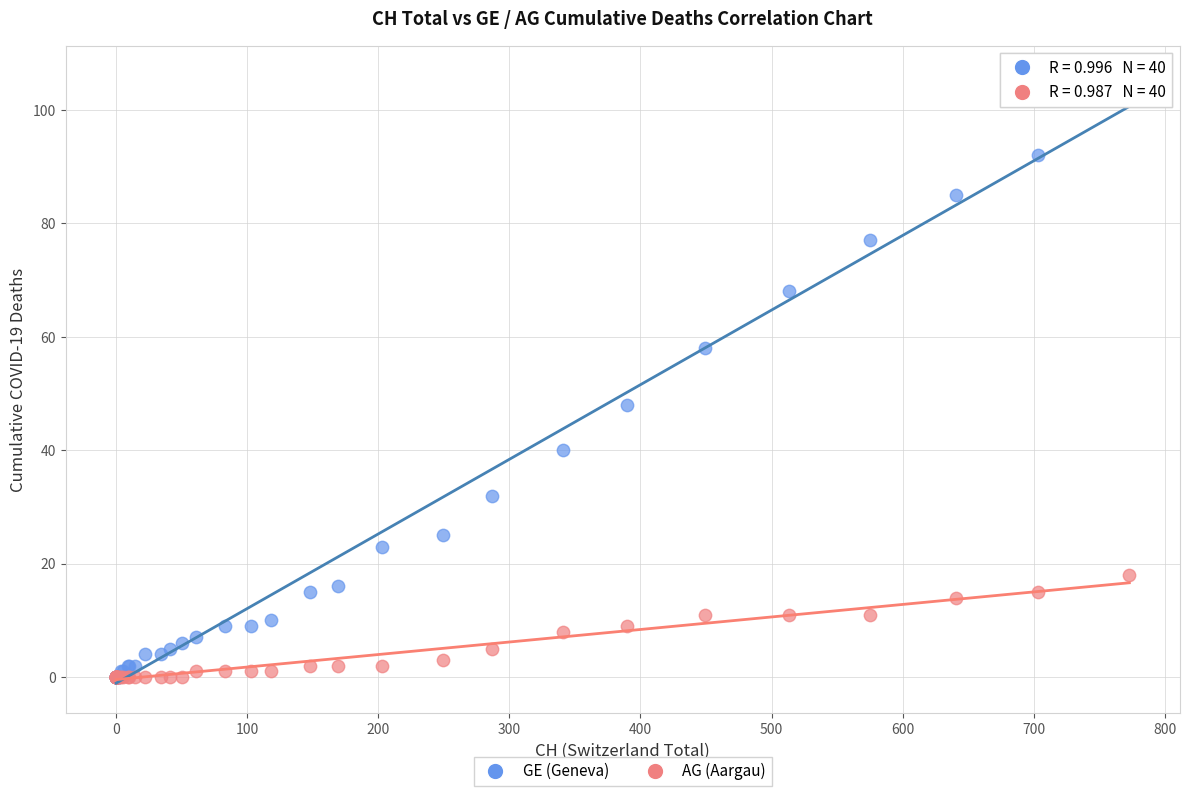

Which series reaches the maximum Y coordinate?

GE (Geneva)